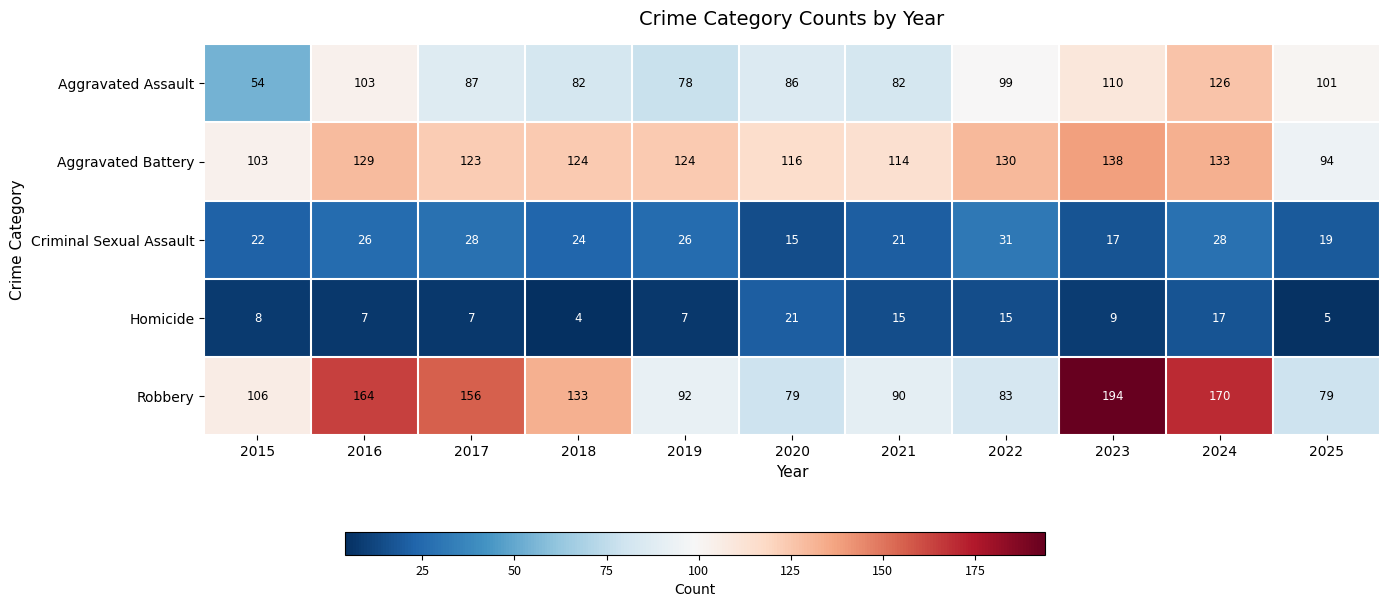

What is the difference between the maximum and second lowest values in the Homicide series?

16